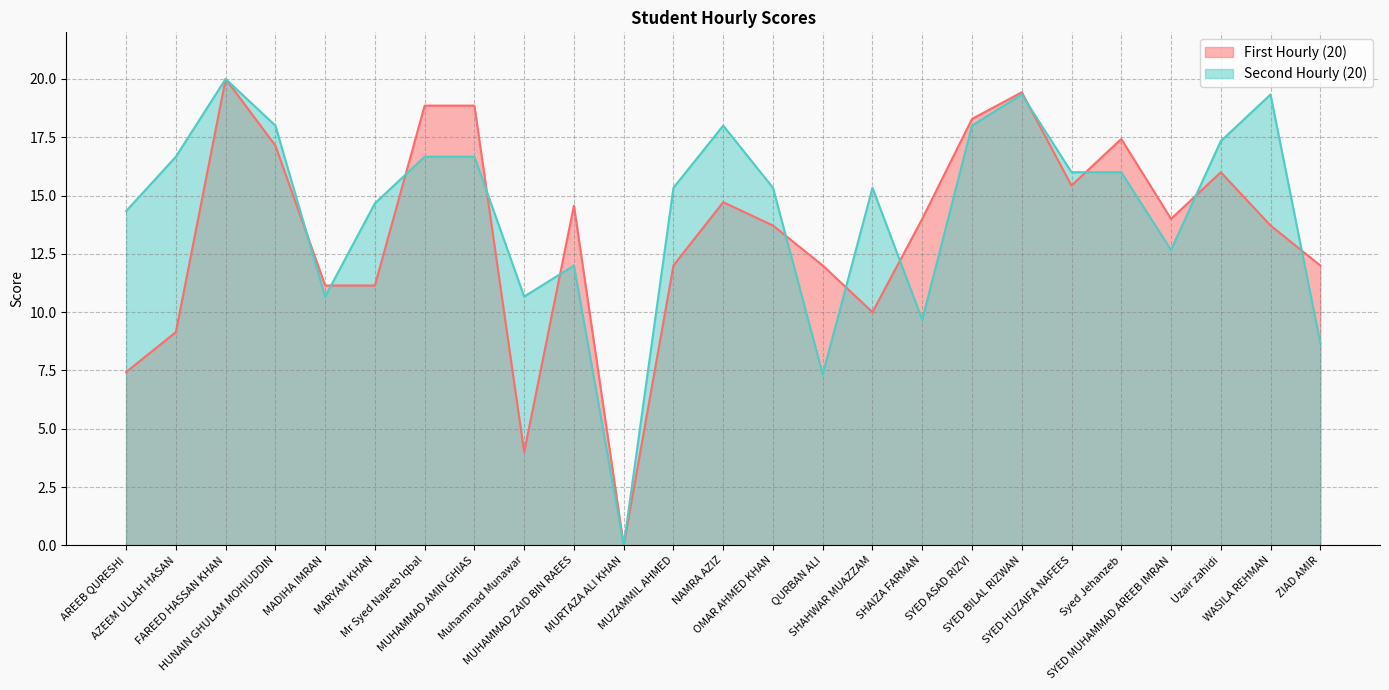

At which category is the sum across all series the highest?

FAREED HASSAN KHAN